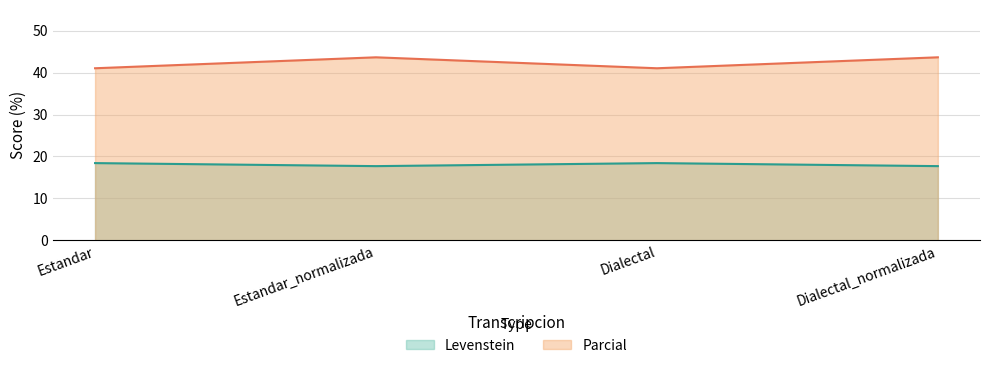

The value of Levenstein at Estandar is 25.6. True or false?

False